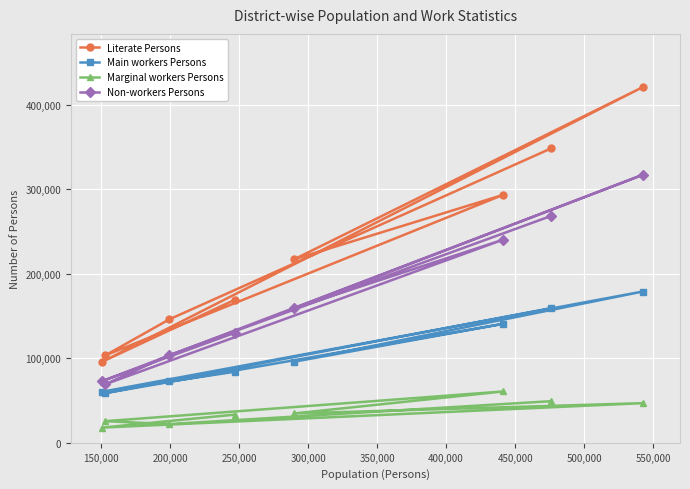

True or false: Non-workers Persons and Literate Persons cross at least once.

False